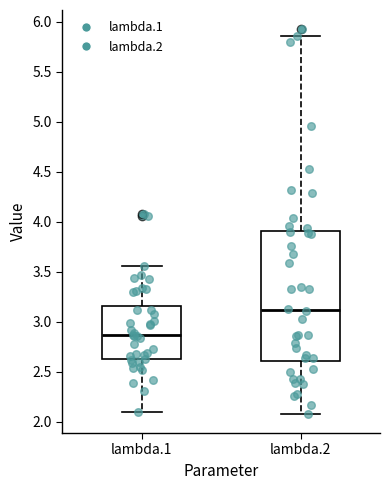

Which box's median line is the lowest?

lambda.1